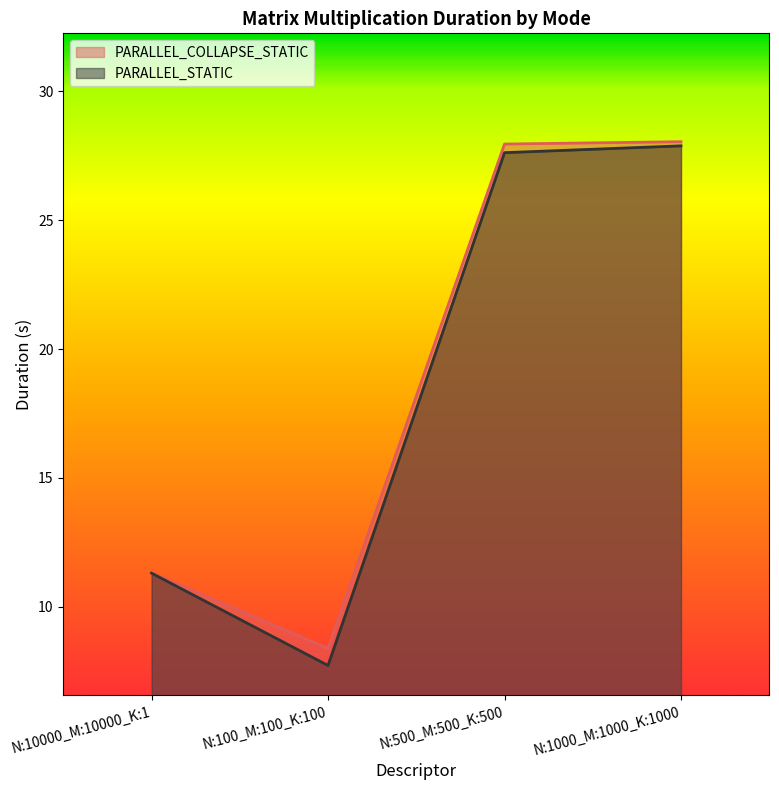

How many data points does each series have?

4